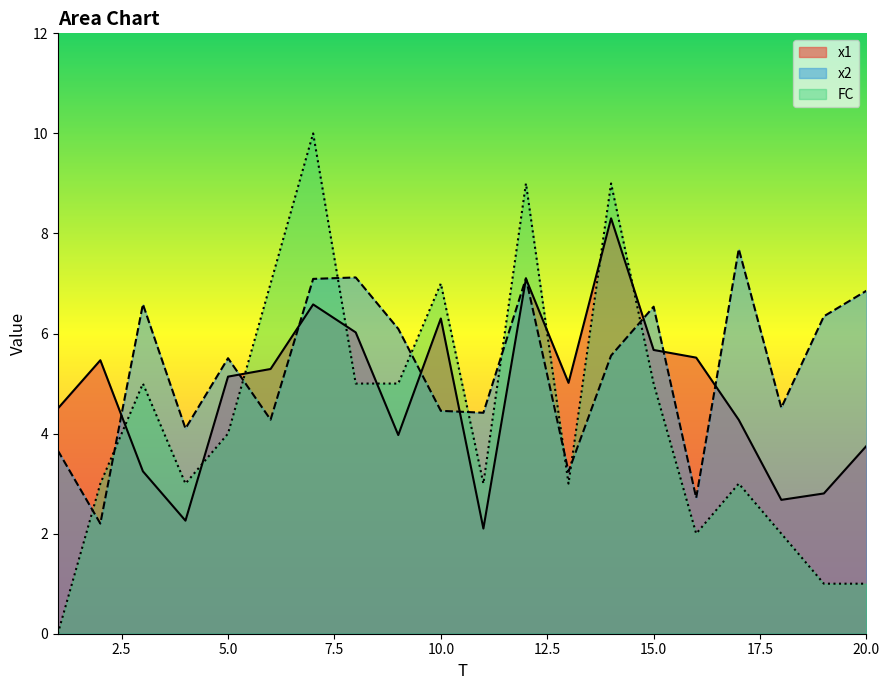

What are all the series names shown in the legend?

x1, x2, FC